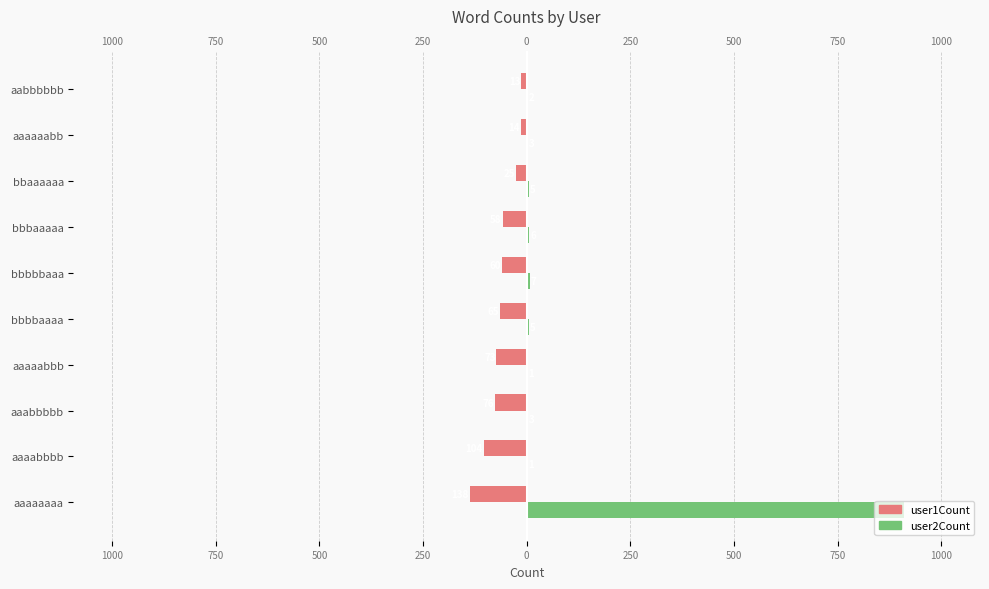

List the series in order of their overall mean, highest first.

user2Count, user1Count